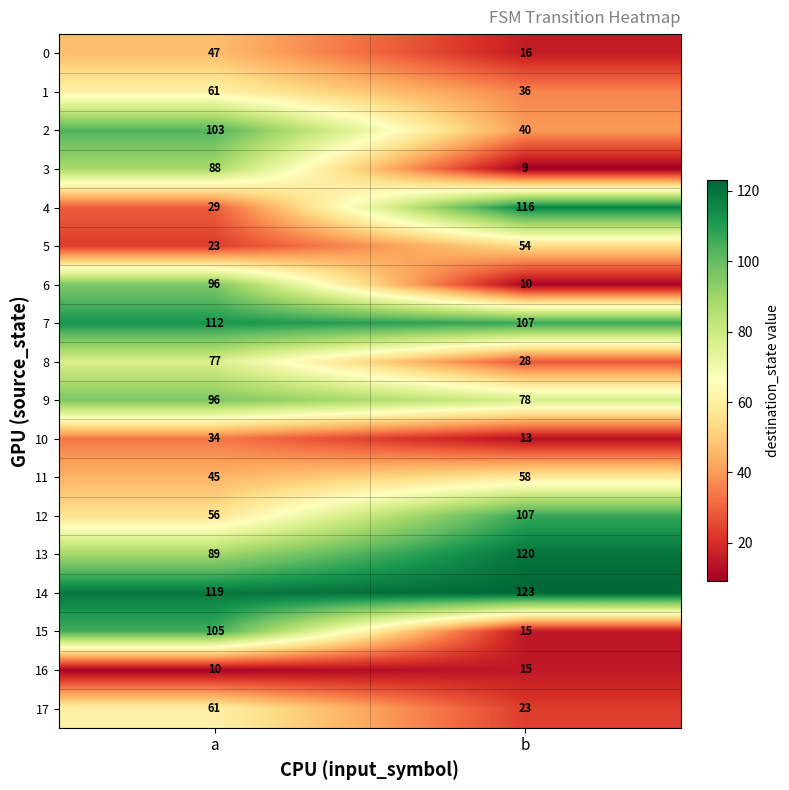

Where is 7 nearest to the value 109?

b